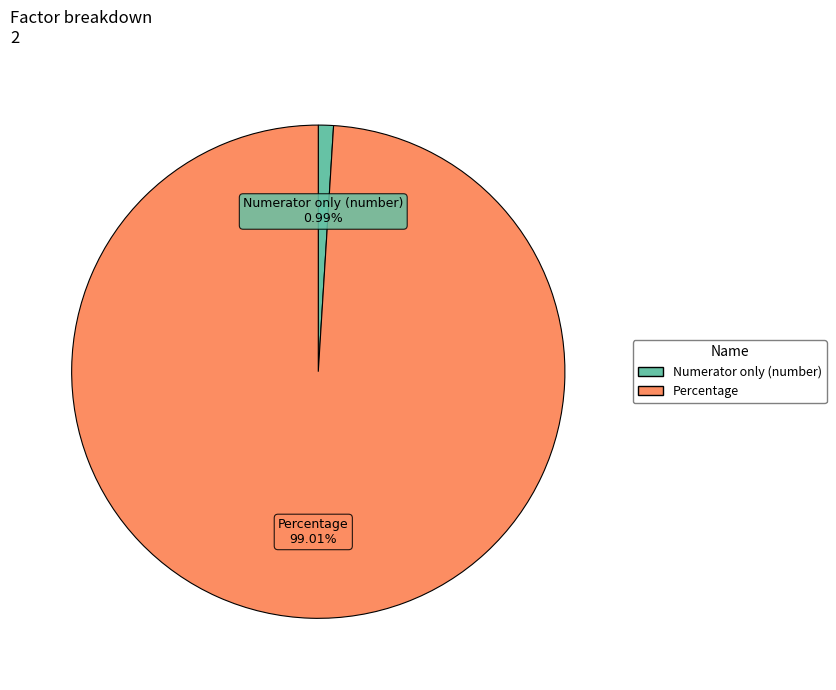

True or false: Percentage accounts for 99% of the total.

True